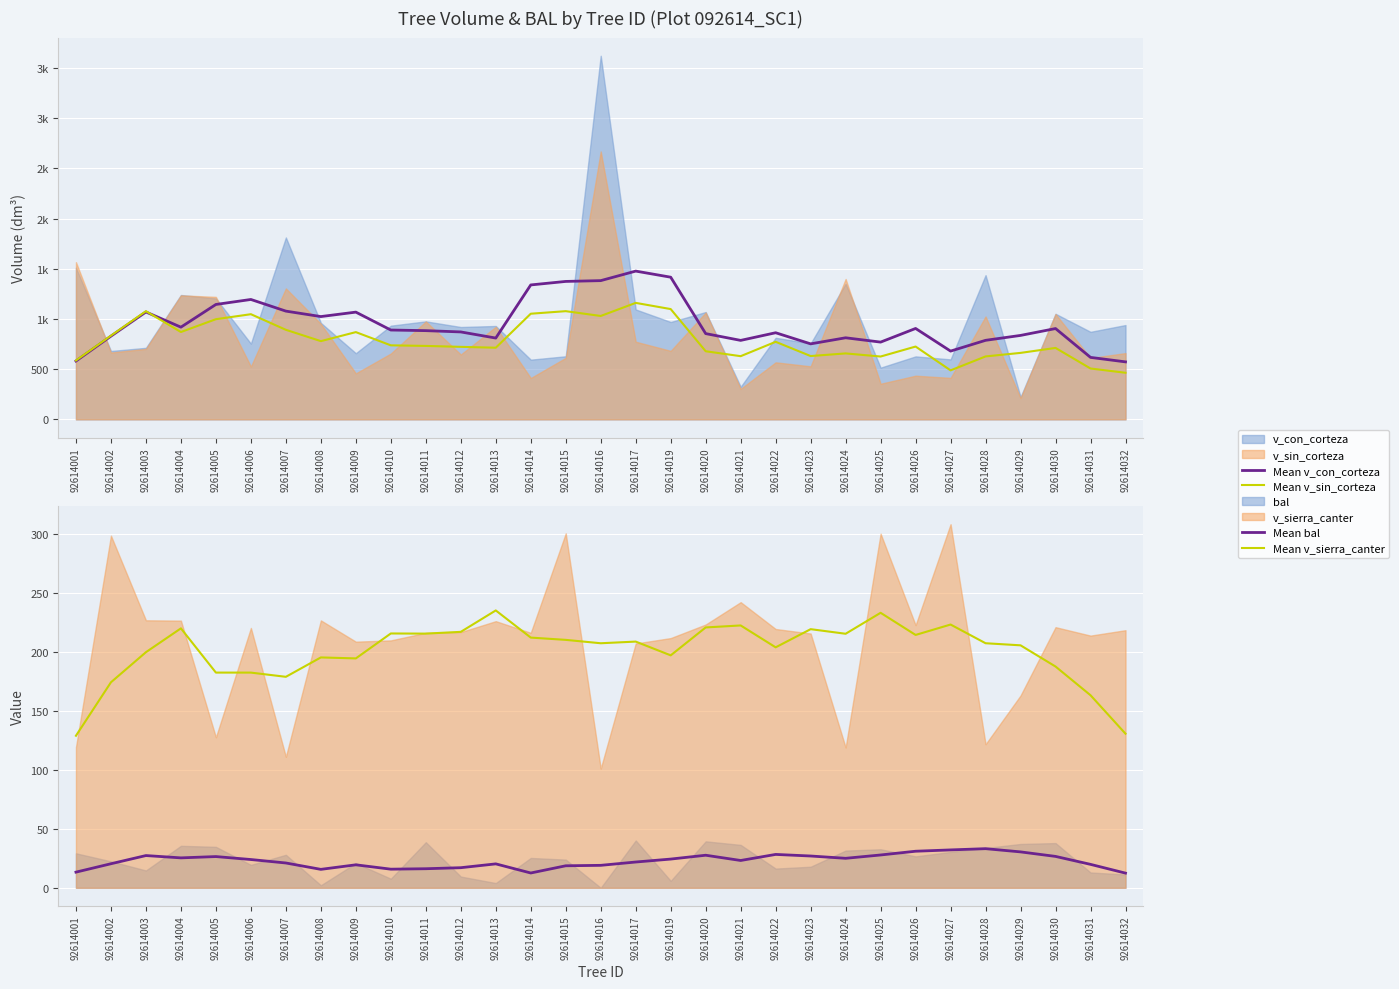

Which series has the widest spread of values?

Mean v_con_corteza